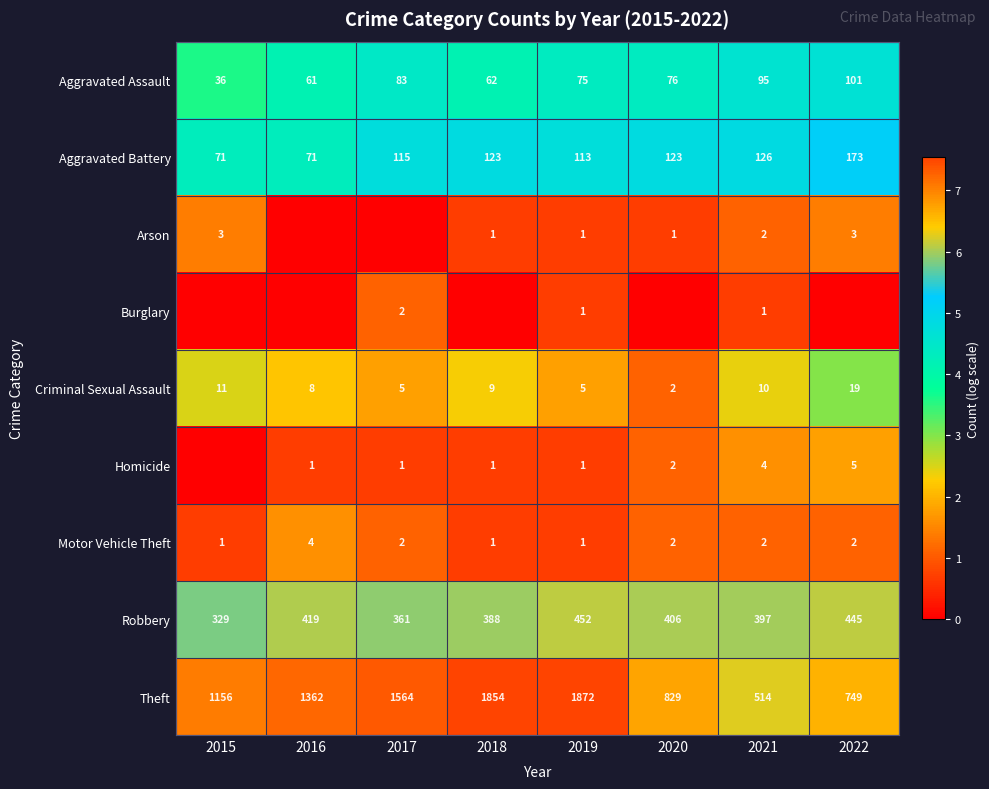

Which category has the lowest value in the Aggravated Assault series?

2015